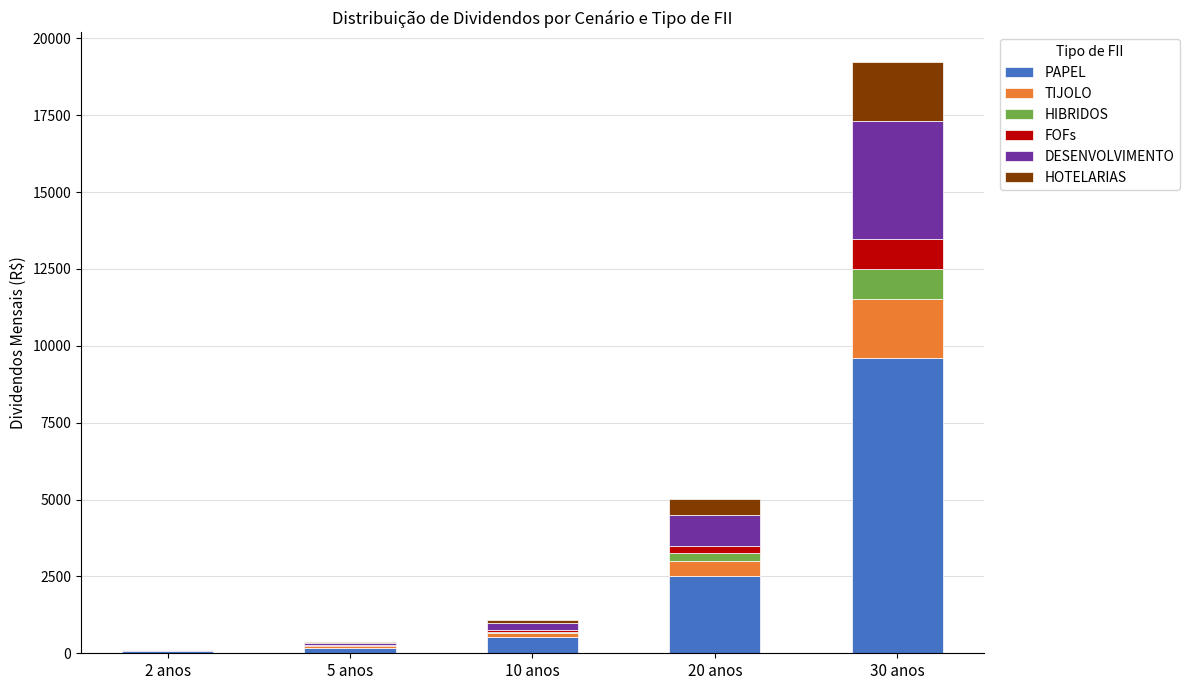

At which category is the sum across all series the highest?

30 anos